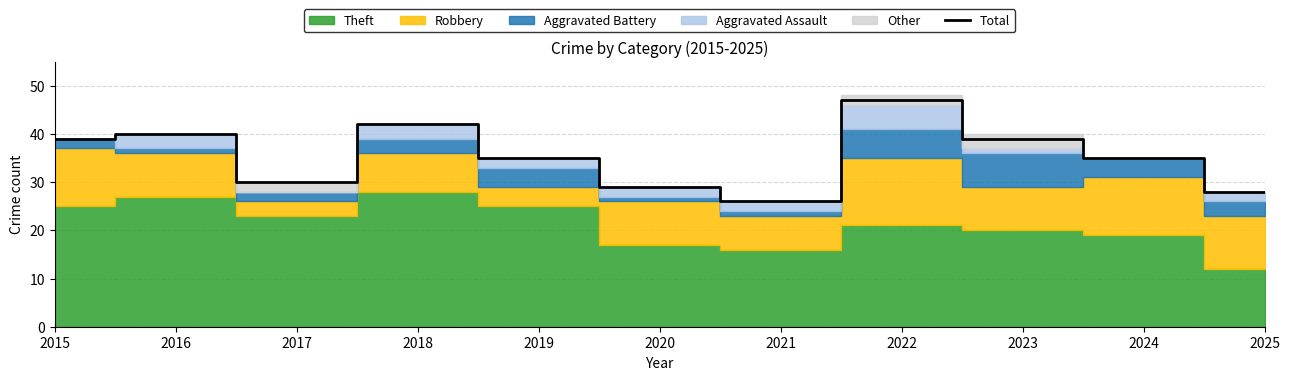

List the labels in order of value, smallest first.

2021, 2025, 2020, 2017, 2019, 2024, 2015, 2023, 2016, 2018, 2022